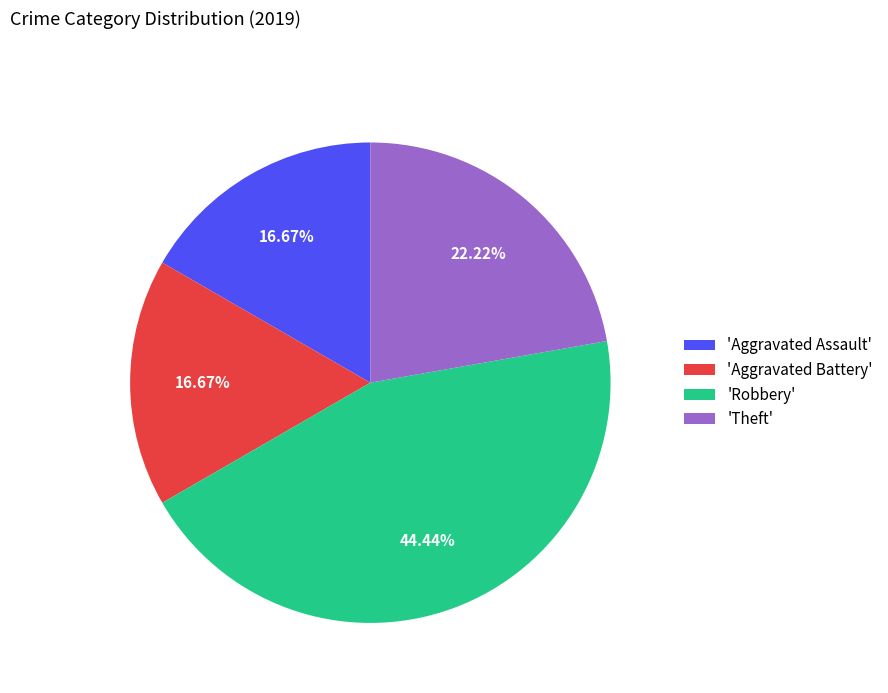

Do 'Theft' and 'Robbery' together represent more than half of the pie?

Yes